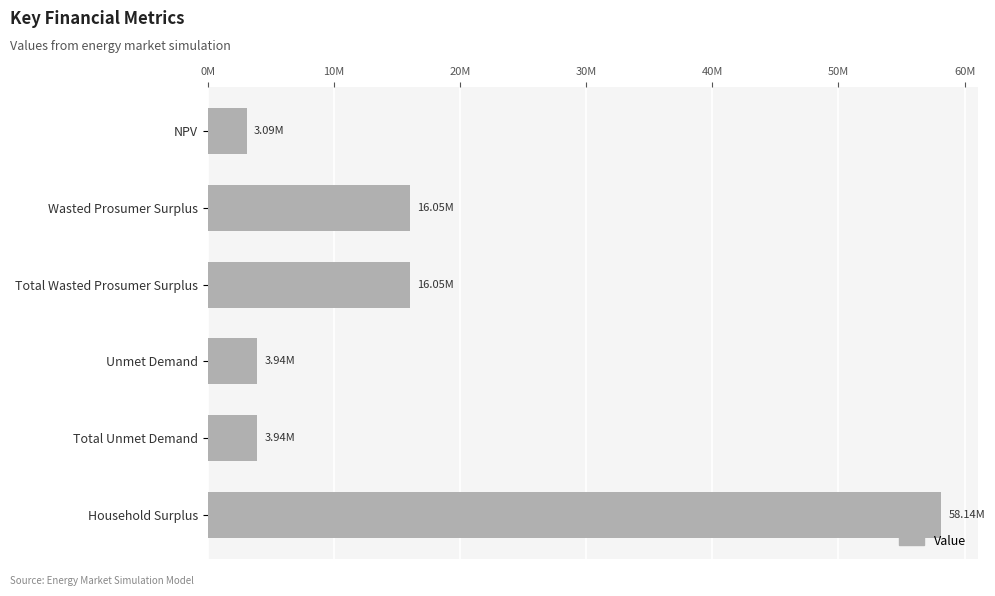

At which category does the chart reach its peak across all series?

Household Surplus